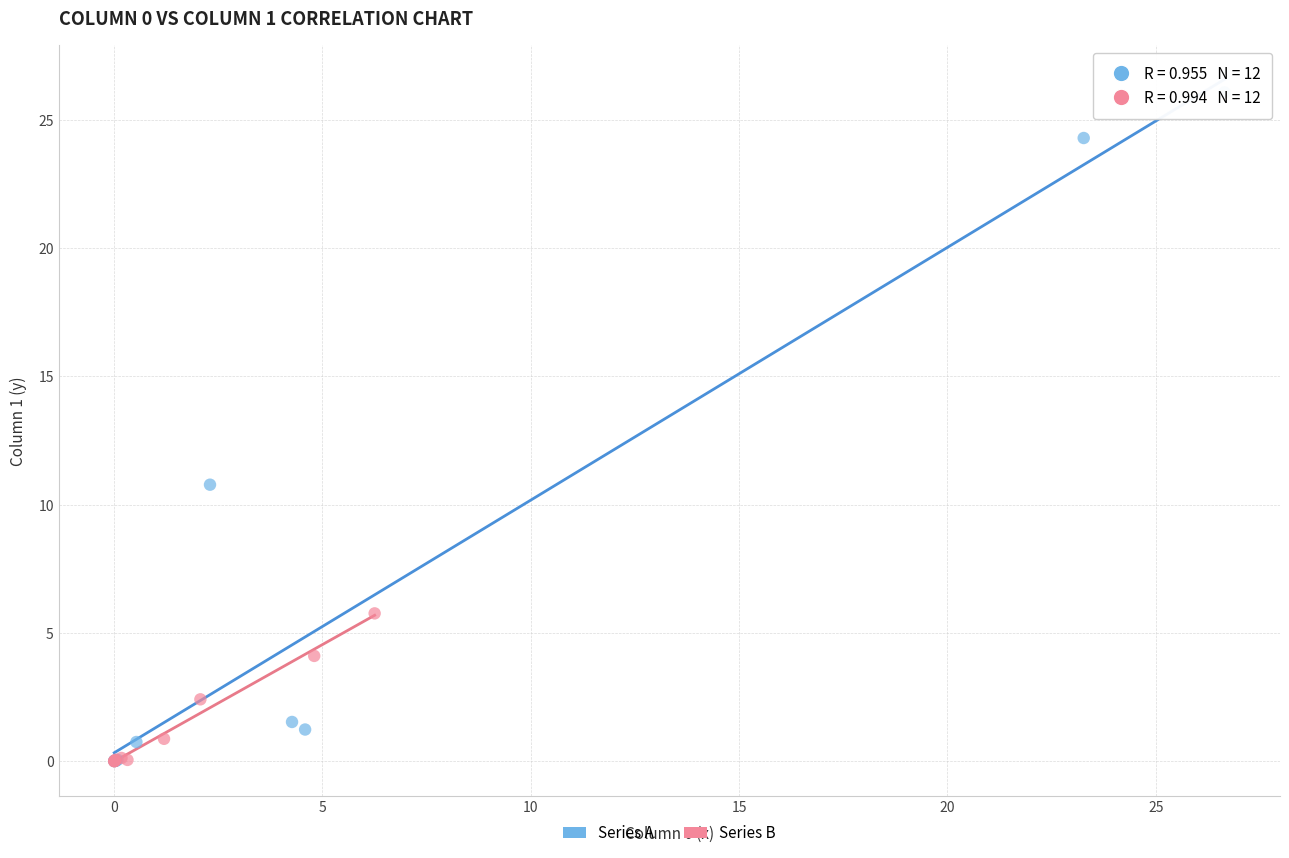

Which series contains the highest Y value?

Series A